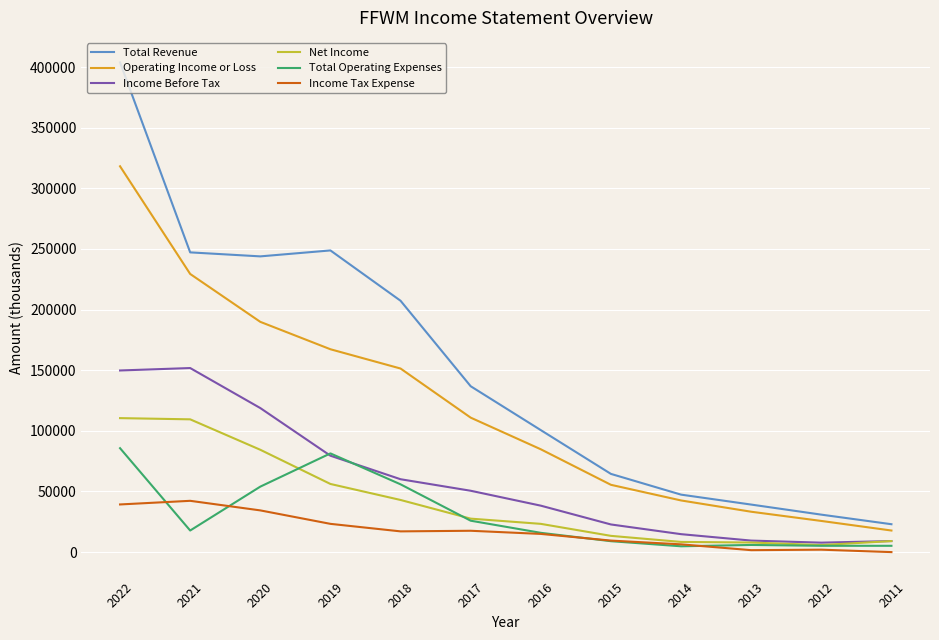

True or false: Total Revenue and Net Income intersect in this chart.

False